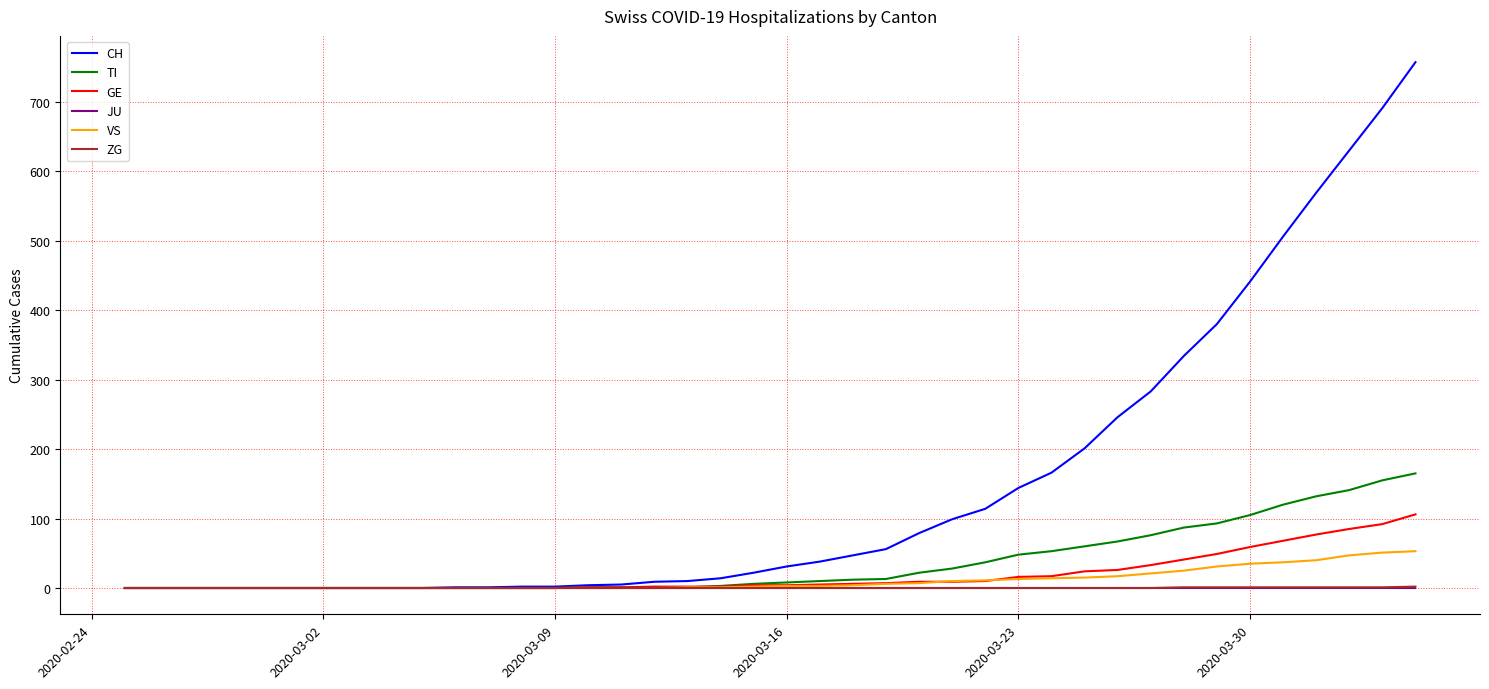

Which series has the largest total across all categories?

CH